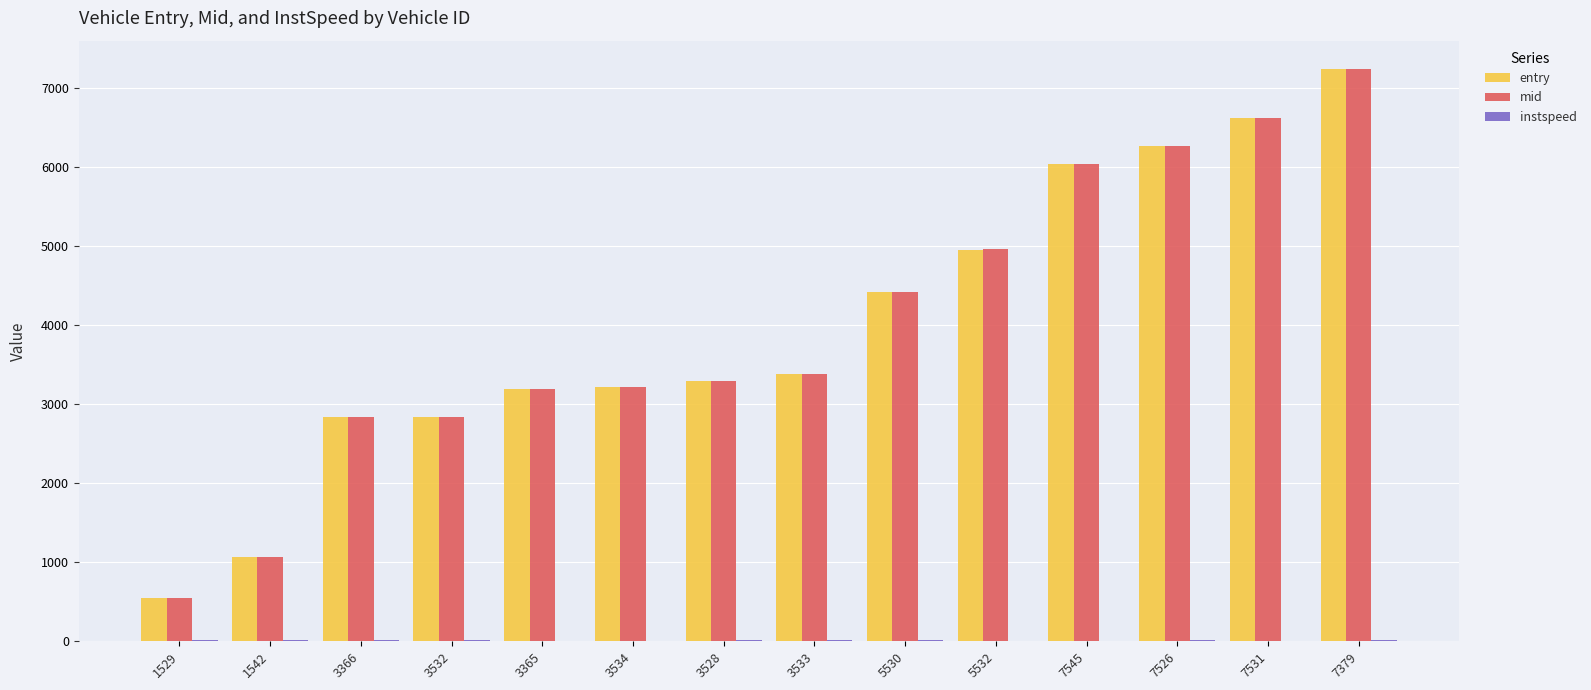

Which series changed the most between 3533 and 7379?

mid